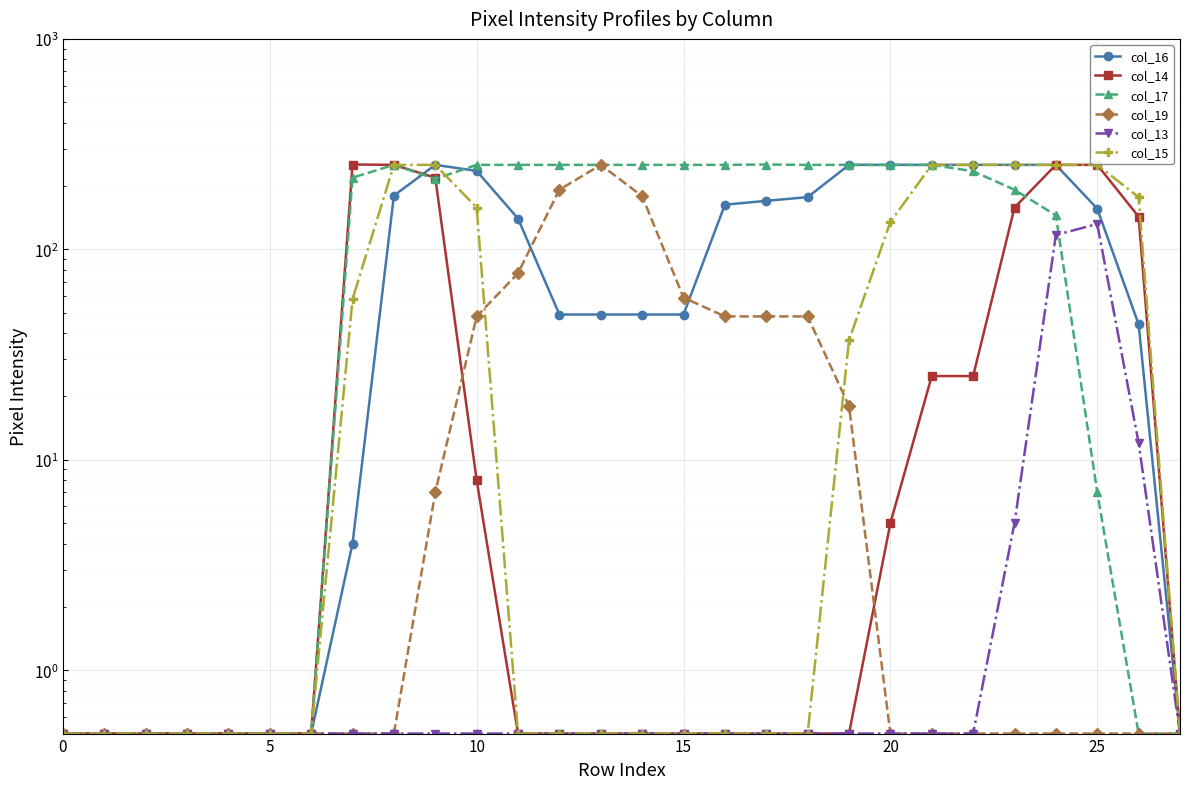

Which series has the largest range (max minus min)?

col_14